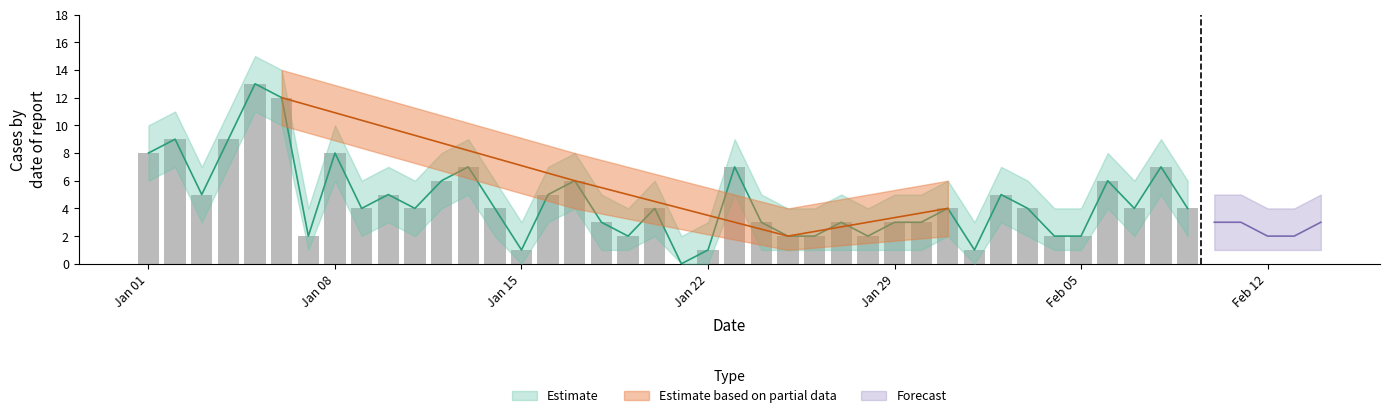

How many data points in Estimate_upper are above 6?

16